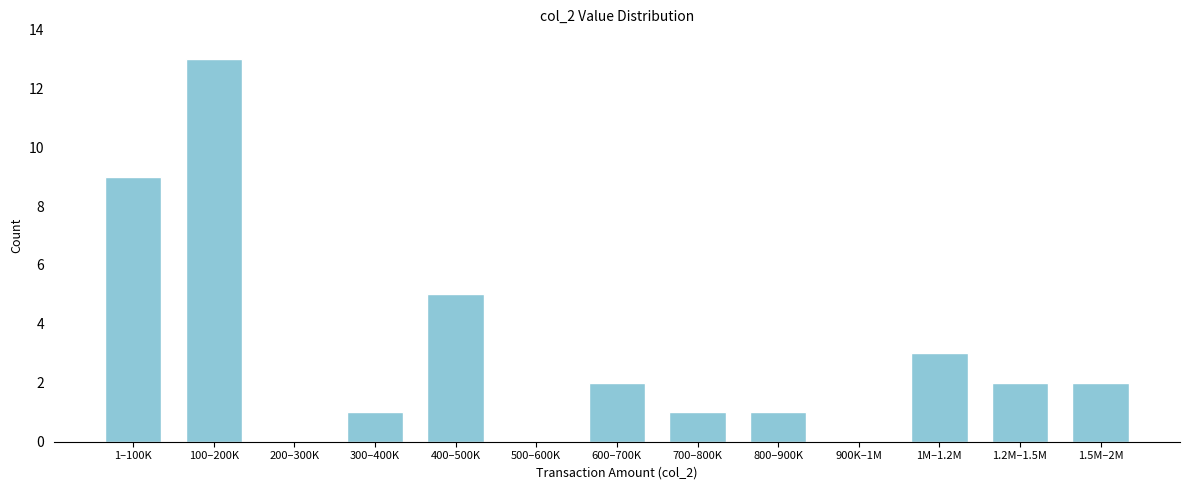

Reading left to right, list all the values displayed in this chart.

1–100K=9	100–200K=13	200–300K=0	300–400K=1	400–500K=5	500–600K=0	600–700K=2	700–800K=1	800–900K=1	900K–1M=0	1M–1.2M=3	1.2M–1.5M=2	1.5M–2M=2